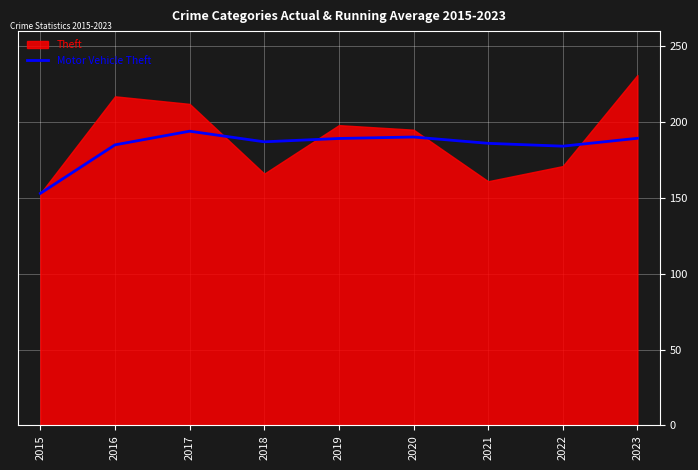

Where is the data nearest to the value 173?

2022